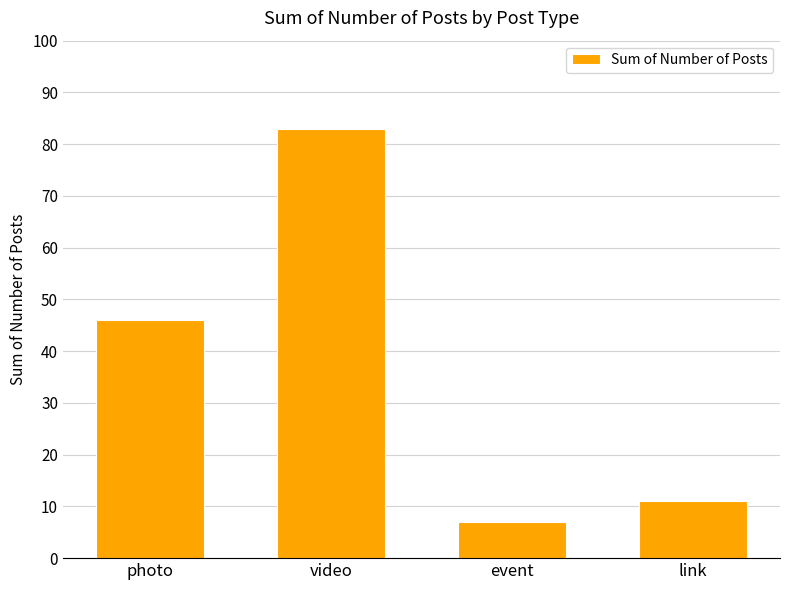

What is the approximate value at link, to the nearest 5?

10